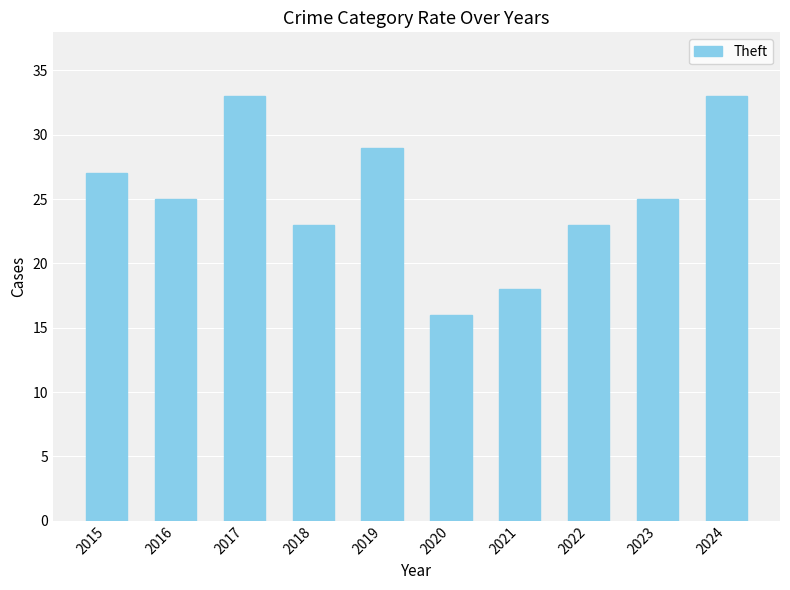

What is the ratio of the value at 2022 to the value at 2020?

1.4